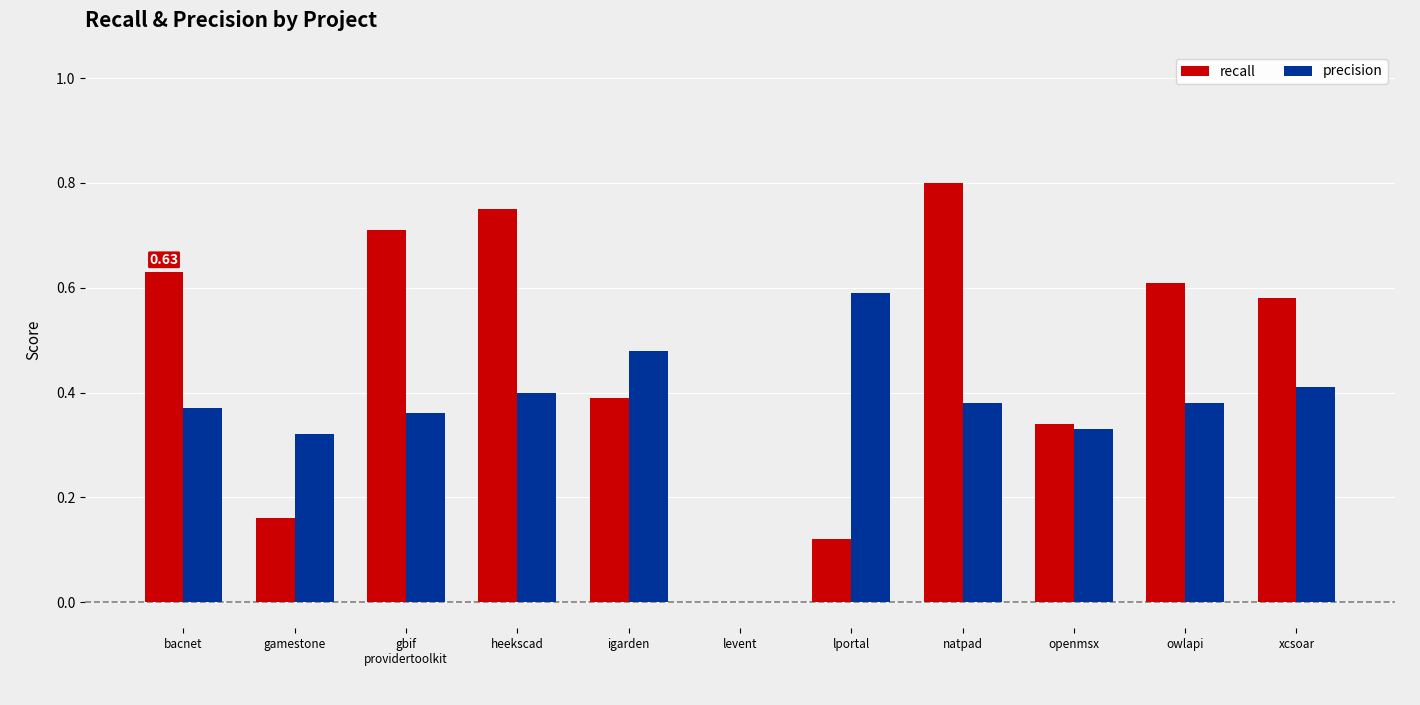

Is the value of recall at natpad greater than the value of precision at gamestone?

Yes